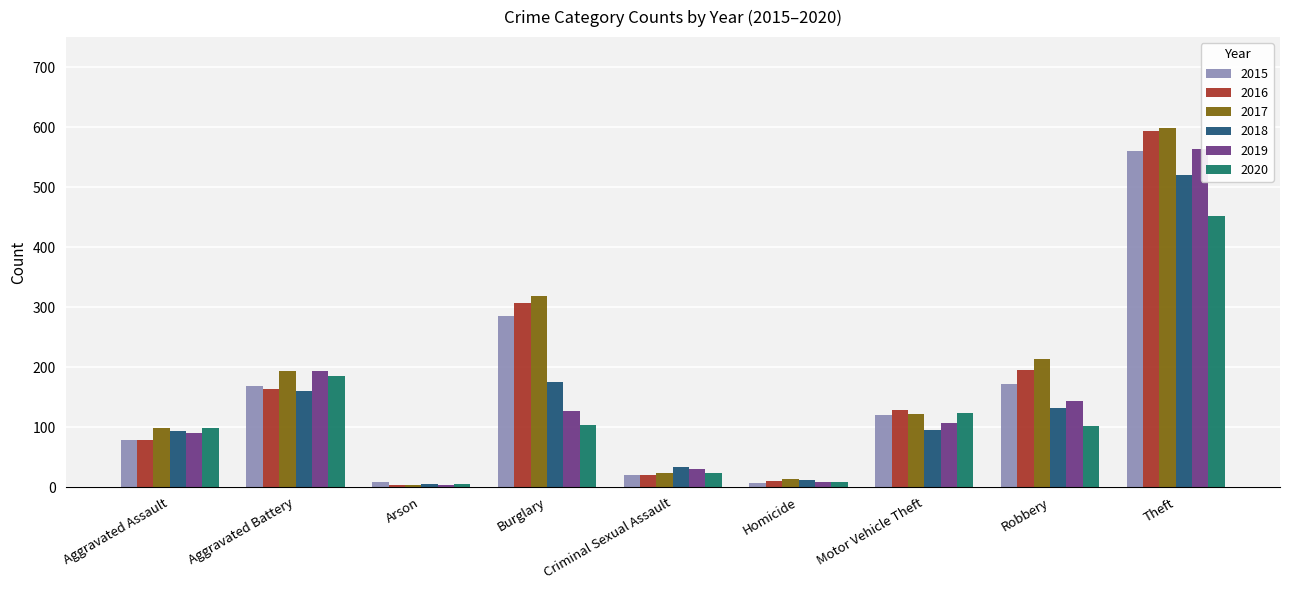

What is the sum of all 2018 values?

1229